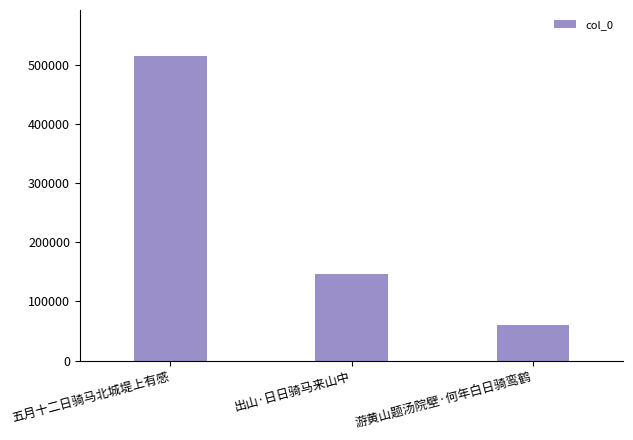

What is the minimum value shown in the chart?

59431